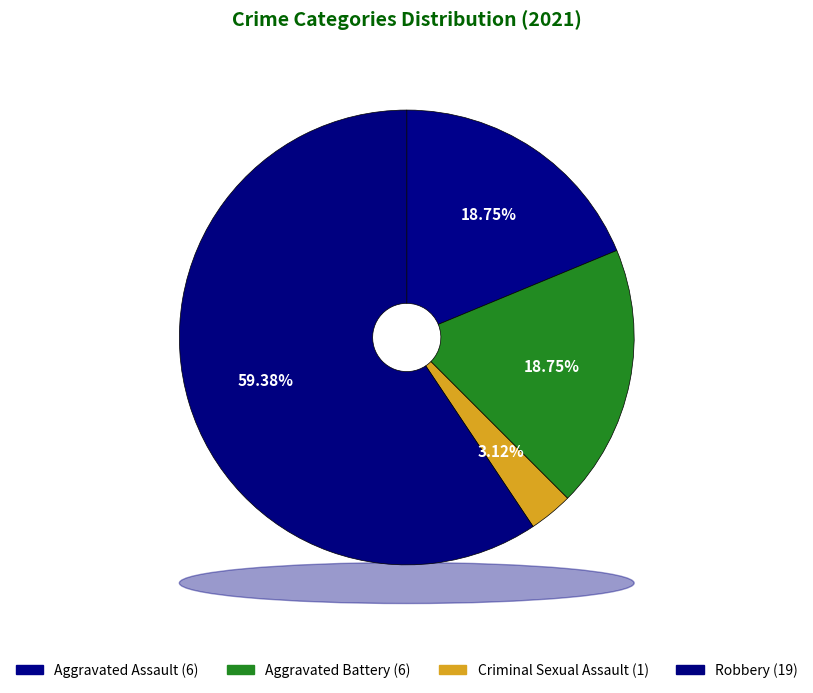

Which has a higher value, Aggravated Battery or Robbery?

Robbery